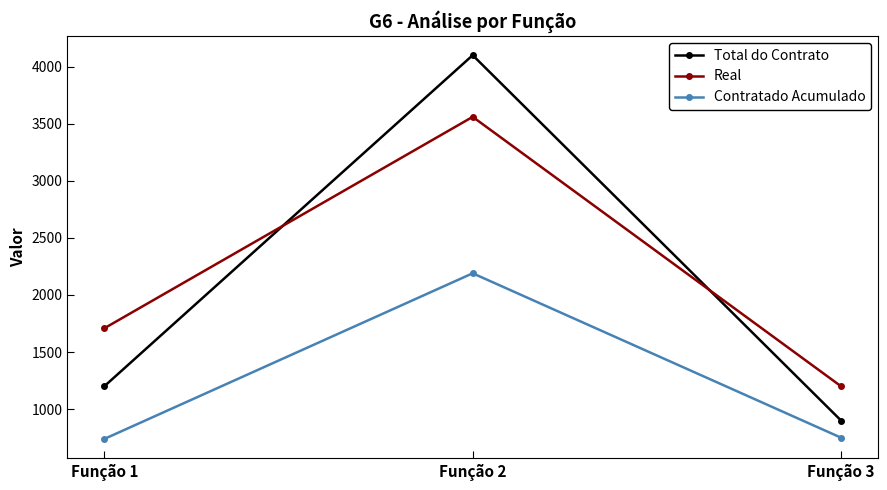

Read the Contratado Acumulado value at Função 1.

739